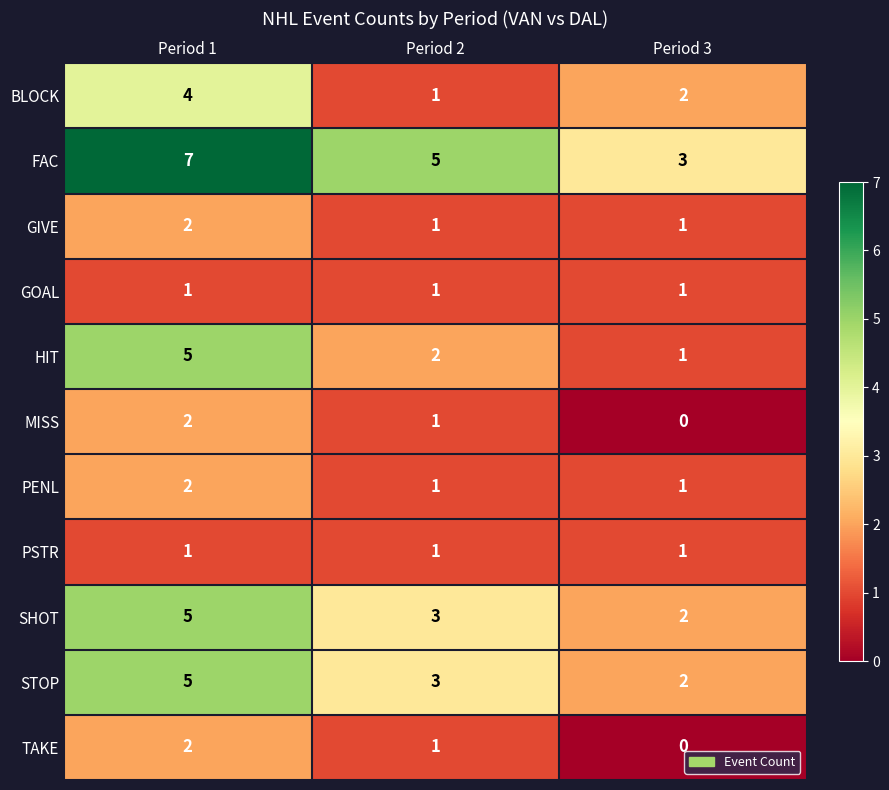

What is the greatest value displayed?

7